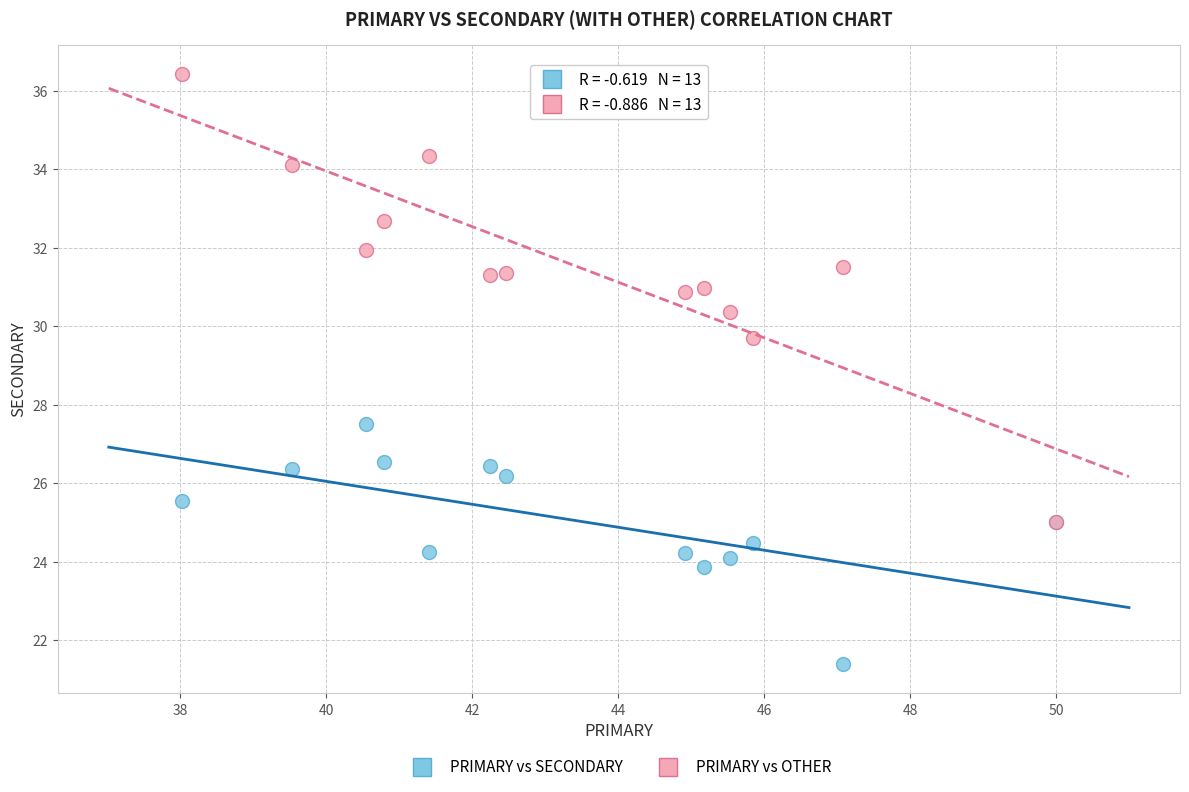

Which series contains the lowest Y value?

PRIMARY vs SECONDARY